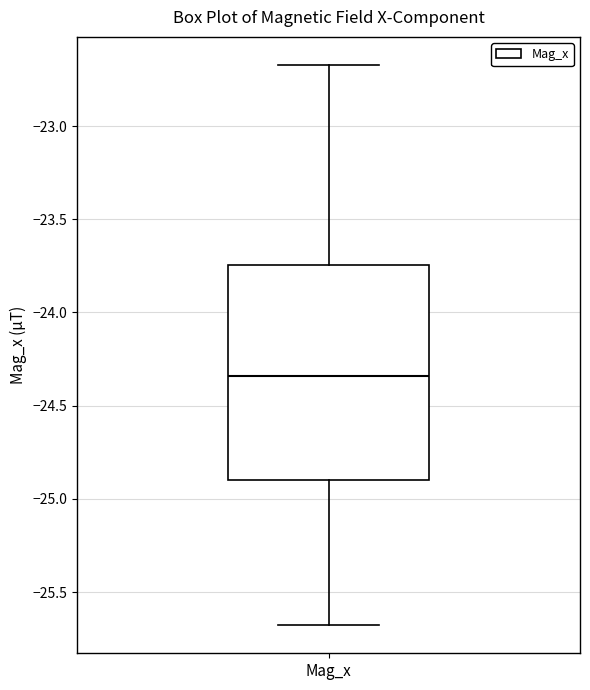

Transcribe this box plot: give where the median line is, the range the box spans, and where the two whiskers end, as read against the y-axis. The values are not printed on the chart, so give them approximately, as read against the axis.

median -24.35, box -24.90 to -23.75, whiskers -25.70 to -22.65